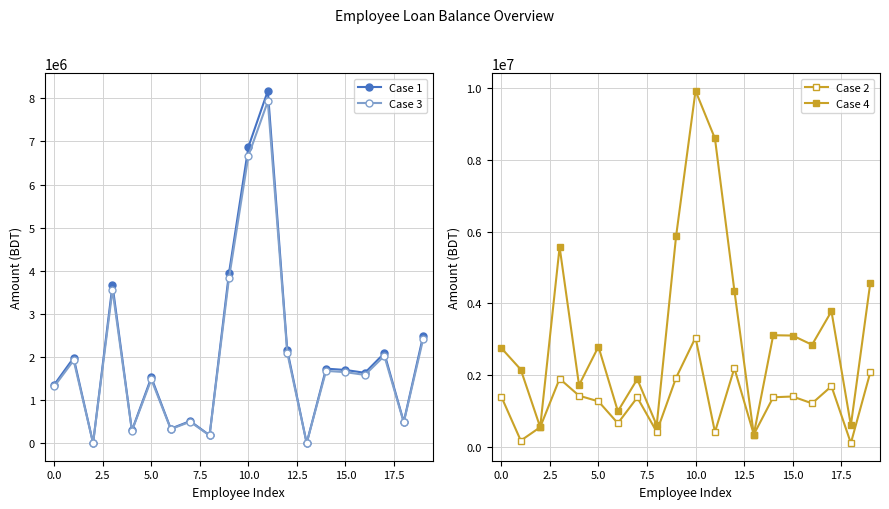

How many interior local peaks does the Case 4 series have?

6